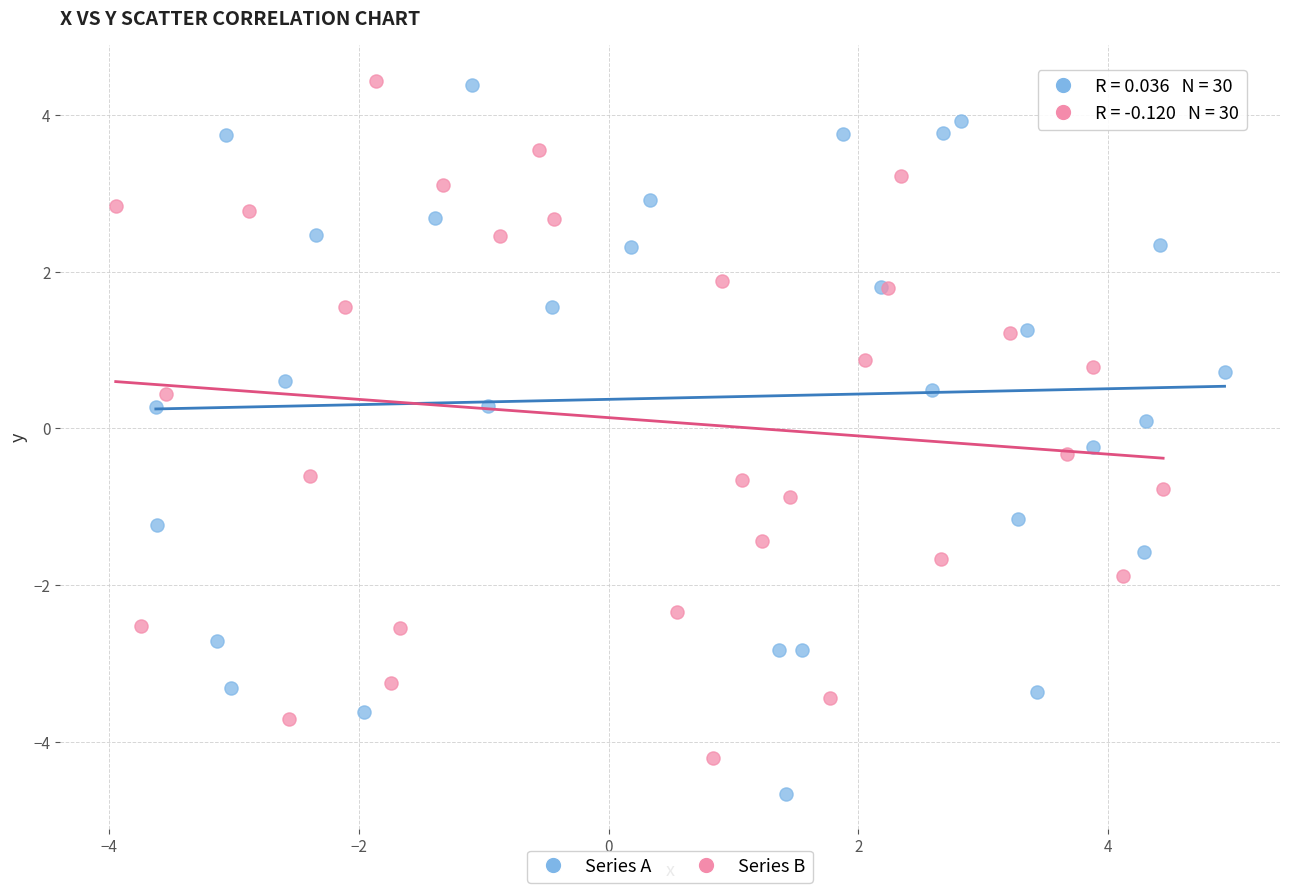

Which series contains the lowest Y value?

Series A